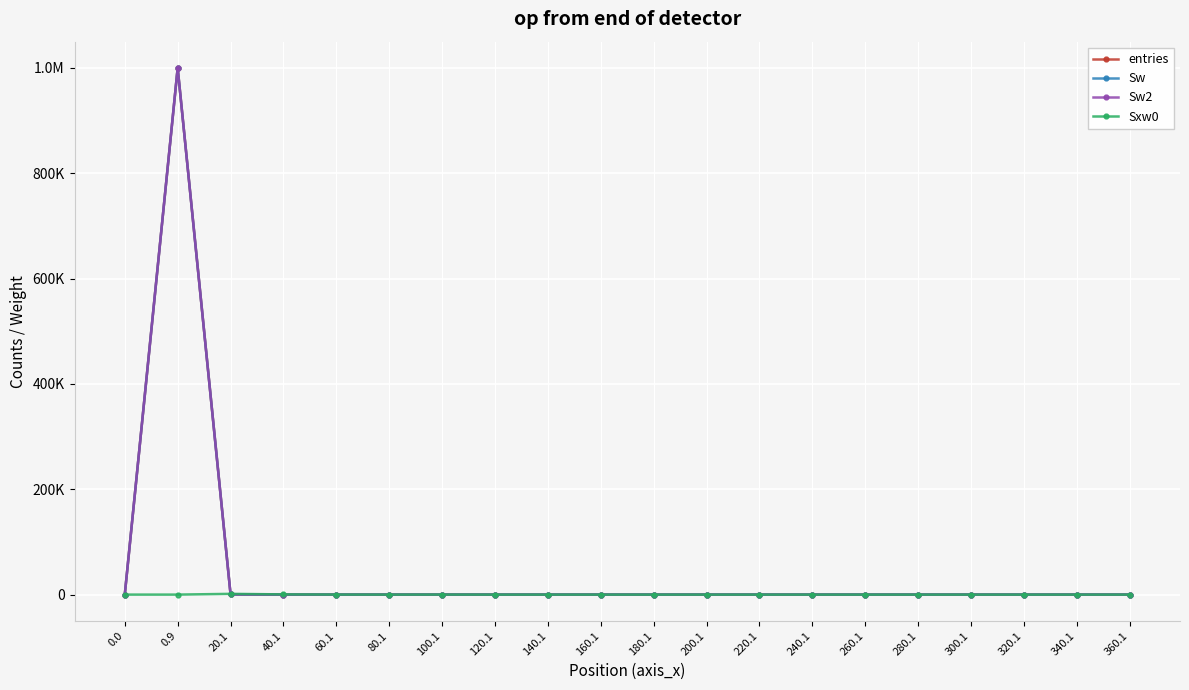

True or false: Sw has a value of 0 at 120.1.

True